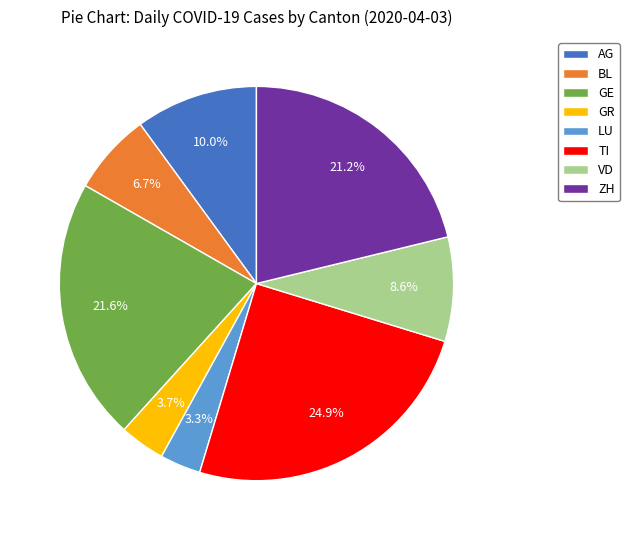

To the nearest percent, what is the average slice percentage?

12%